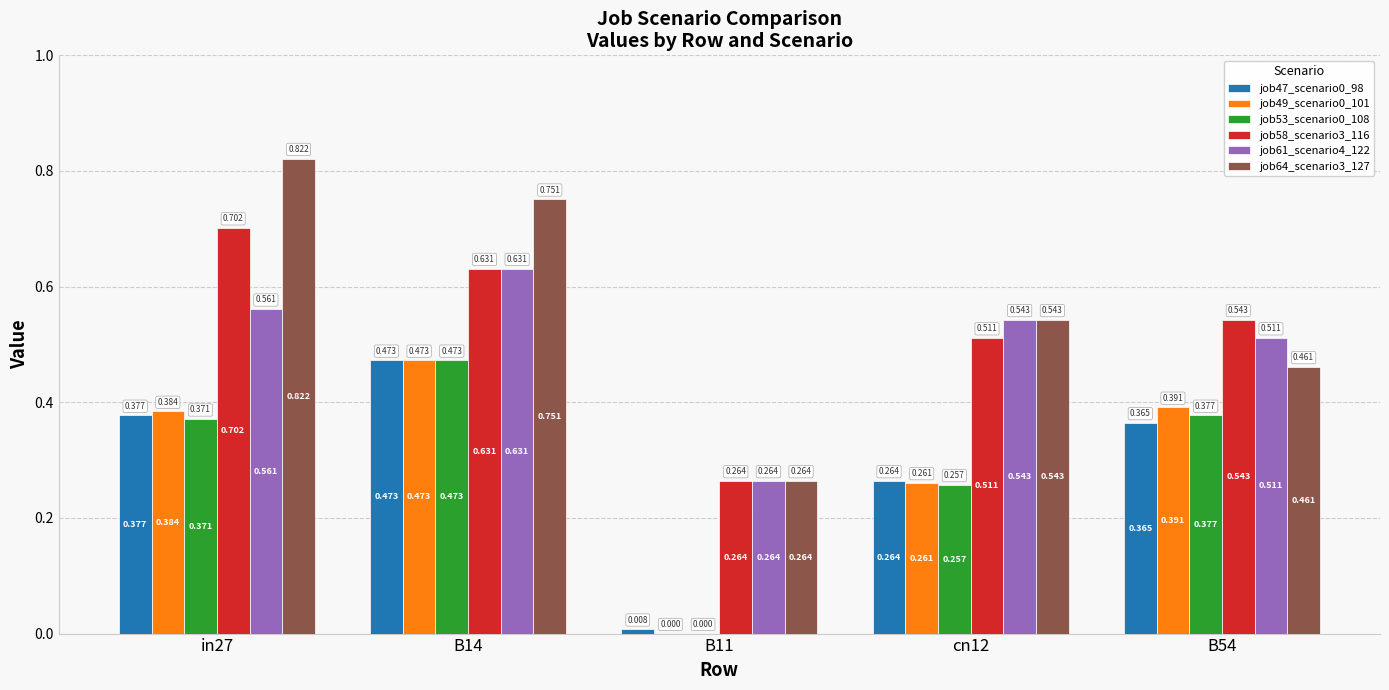

At which label is job47_scenario0_98 closest to 0?

B11